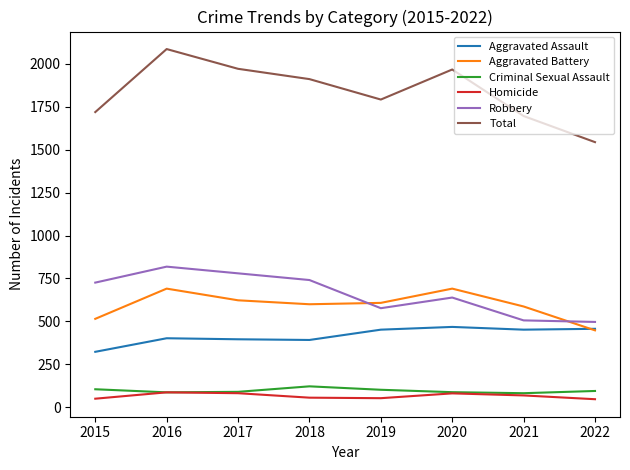

What is the difference between the second highest and second lowest values in the Robbery series?

274